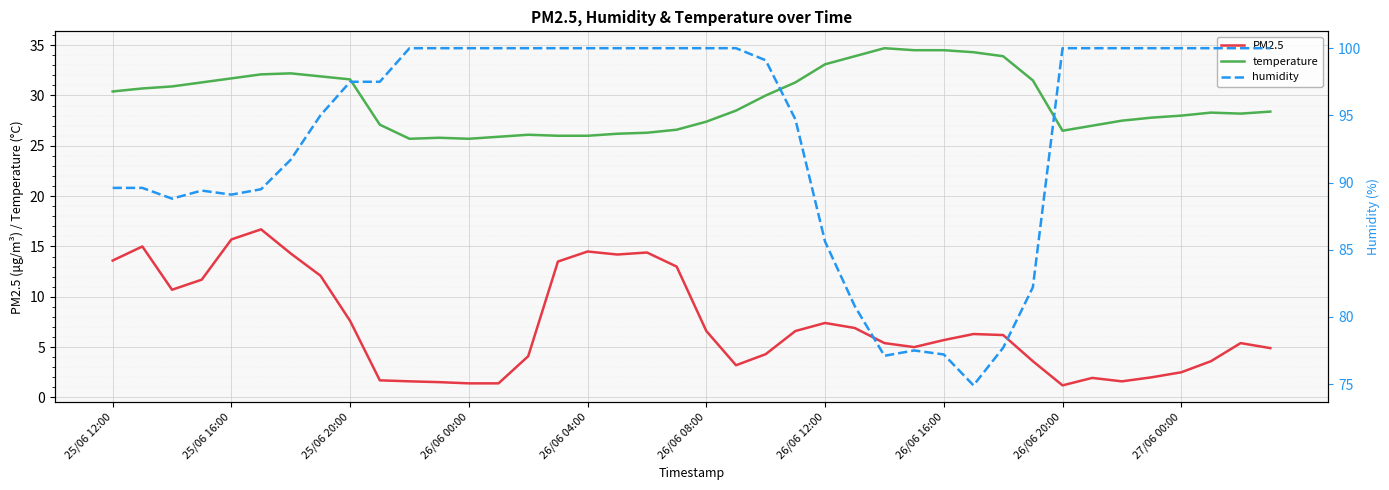

What is the minimum value for temperature?

25.7